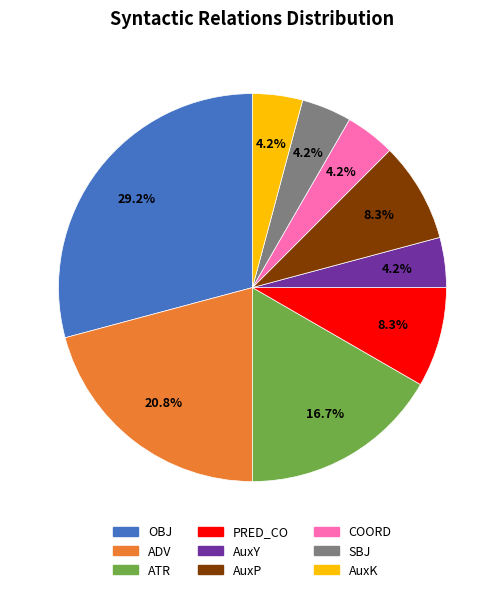

True or false: OBJ accounts for 19% of the total.

False